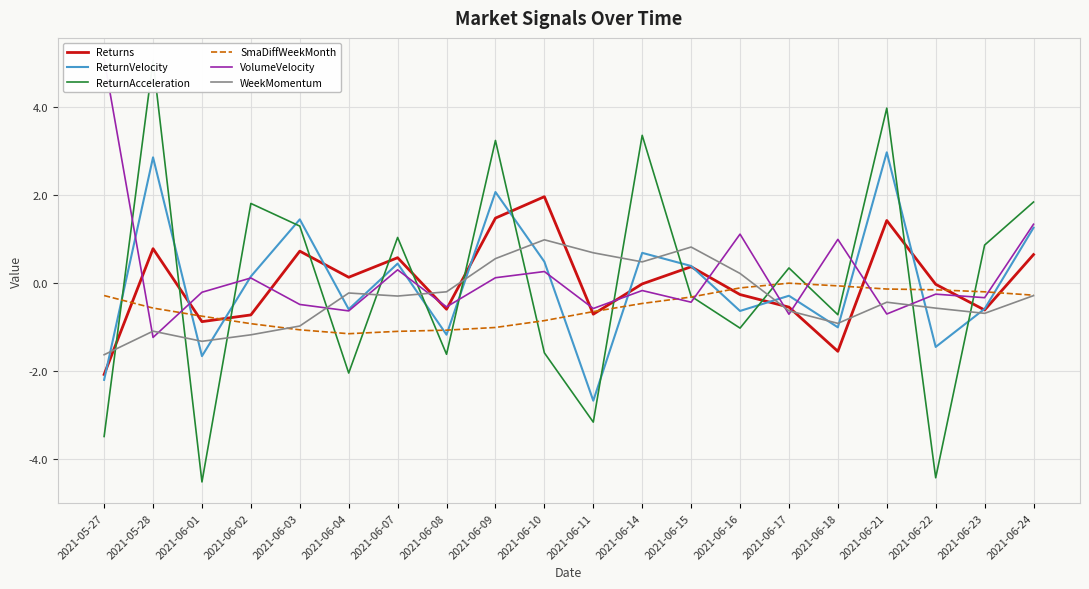

Reading left to right, extract all data points from this chart.

Returns: 2021-05-27=-2.1	2021-05-28=0.8	2021-06-01=-0.9	2021-06-02=-0.7	2021-06-03=0.7	2021-06-04=0.1	2021-06-07=0.6	2021-06-08=-0.6	2021-06-09=1.5	2021-06-10=2.0	2021-06-11=-0.7	2021-06-14=-0.0	2021-06-15=0.4	2021-06-16=-0.3	2021-06-17=-0.5	2021-06-18=-1.5	2021-06-21=1.4	2021-06-22=-0.0	2021-06-23=-0.6	2021-06-24=0.6
ReturnVelocity: 2021-05-27=-2.2	2021-05-28=2.9	2021-06-01=-1.7	2021-06-02=0.2	2021-06-03=1.4	2021-06-04=-0.6	2021-06-07=0.4	2021-06-08=-1.2	2021-06-09=2.1	2021-06-10=0.5	2021-06-11=-2.7	2021-06-14=0.7	2021-06-15=0.4	2021-06-16=-0.6	2021-06-17=-0.3	2021-06-18=-1.0	2021-06-21=3.0	2021-06-22=-1.4	2021-06-23=-0.6	2021-06-24=1.3
ReturnAcceleration: 2021-05-27=-3.5	2021-05-28=5.1	2021-06-01=-4.5	2021-06-02=1.8	2021-06-03=1.3	2021-06-04=-2.0	2021-06-07=1.0	2021-06-08=-1.6	2021-06-09=3.2	2021-06-10=-1.6	2021-06-11=-3.2	2021-06-14=3.4	2021-06-15=-0.3	2021-06-16=-1.0	2021-06-17=0.3	2021-06-18=-0.7	2021-06-21=4.0	2021-06-22=-4.4	2021-06-23=0.9	2021-06-24=1.8
SmaDiffWeekMonth: 2021-05-27=-0.3	2021-05-28=-0.6	2021-06-01=-0.8	2021-06-02=-0.9	2021-06-03=-1.1	2021-06-04=-1.1	2021-06-07=-1.1	2021-06-08=-1.1	2021-06-09=-1.0	2021-06-10=-0.9	2021-06-11=-0.6	2021-06-14=-0.5	2021-06-15=-0.3	2021-06-16=-0.1	2021-06-17=-0.0	2021-06-18=-0.1	2021-06-21=-0.1	2021-06-22=-0.2	2021-06-23=-0.2	2021-06-24=-0.3
VolumeVelocity: 2021-05-27=5.1	2021-05-28=-1.2	2021-06-01=-0.2	2021-06-02=0.1	2021-06-03=-0.5	2021-06-04=-0.6	2021-06-07=0.3	2021-06-08=-0.5	2021-06-09=0.1	2021-06-10=0.3	2021-06-11=-0.6	2021-06-14=-0.2	2021-06-15=-0.4	2021-06-16=1.1	2021-06-17=-0.7	2021-06-18=1.0	2021-06-21=-0.7	2021-06-22=-0.3	2021-06-23=-0.3	2021-06-24=1.3
WeekMomentum: 2021-05-27=-1.6	2021-05-28=-1.1	2021-06-01=-1.3	2021-06-02=-1.2	2021-06-03=-1.0	2021-06-04=-0.2	2021-06-07=-0.3	2021-06-08=-0.2	2021-06-09=0.6	2021-06-10=1.0	2021-06-11=0.7	2021-06-14=0.5	2021-06-15=0.8	2021-06-16=0.2	2021-06-17=-0.6	2021-06-18=-0.9	2021-06-21=-0.4	2021-06-22=-0.6	2021-06-23=-0.7	2021-06-24=-0.3